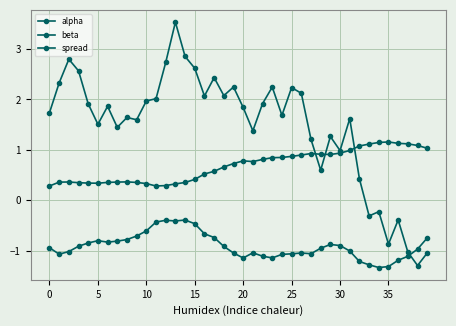

Count the number of categories in the chart.

40